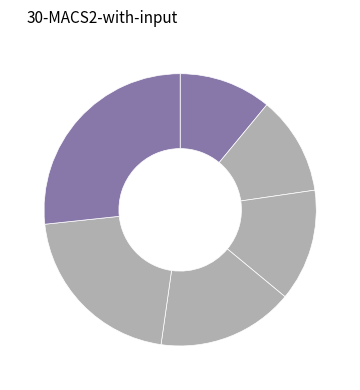

How many segments does this pie chart have?

6